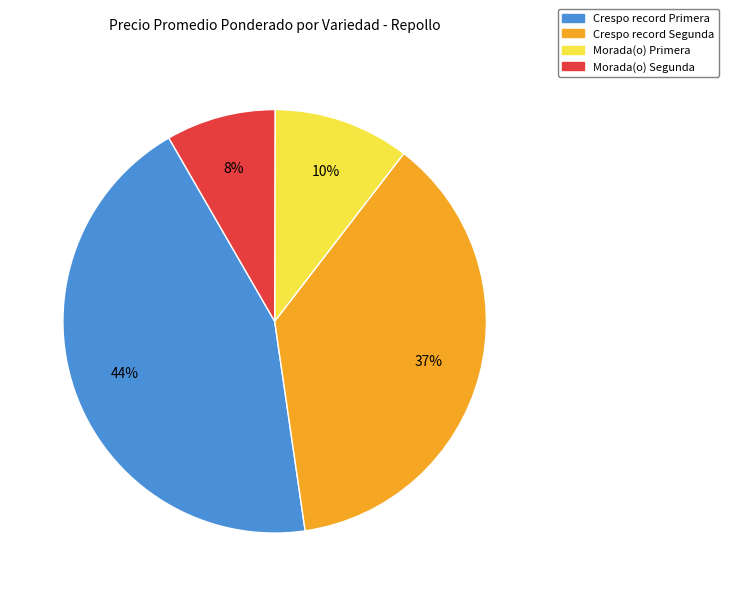

Combined, do Crespo record Primera and Morada(o) Primera account for over 50%?

Yes